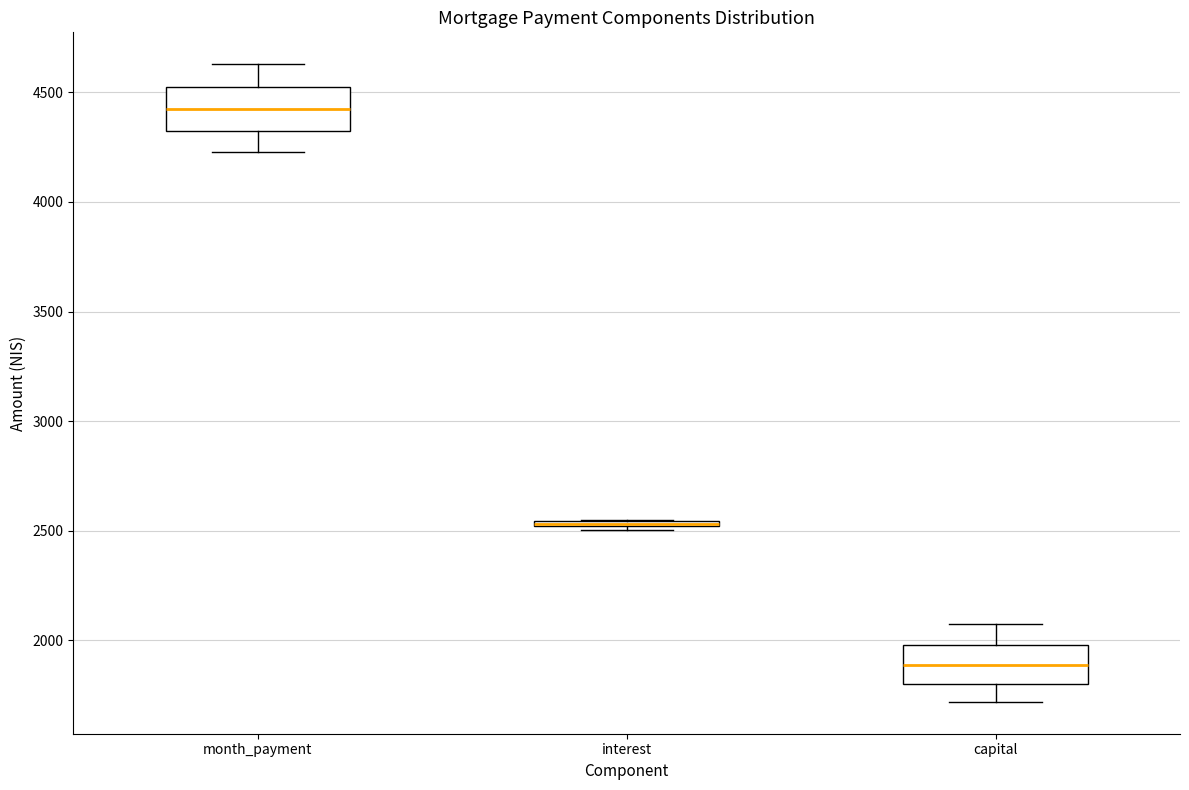

Where does the upper whisker of the box for capital end on the y-axis? The values are not printed on the chart, so give them approximately, as read against the axis.

2100